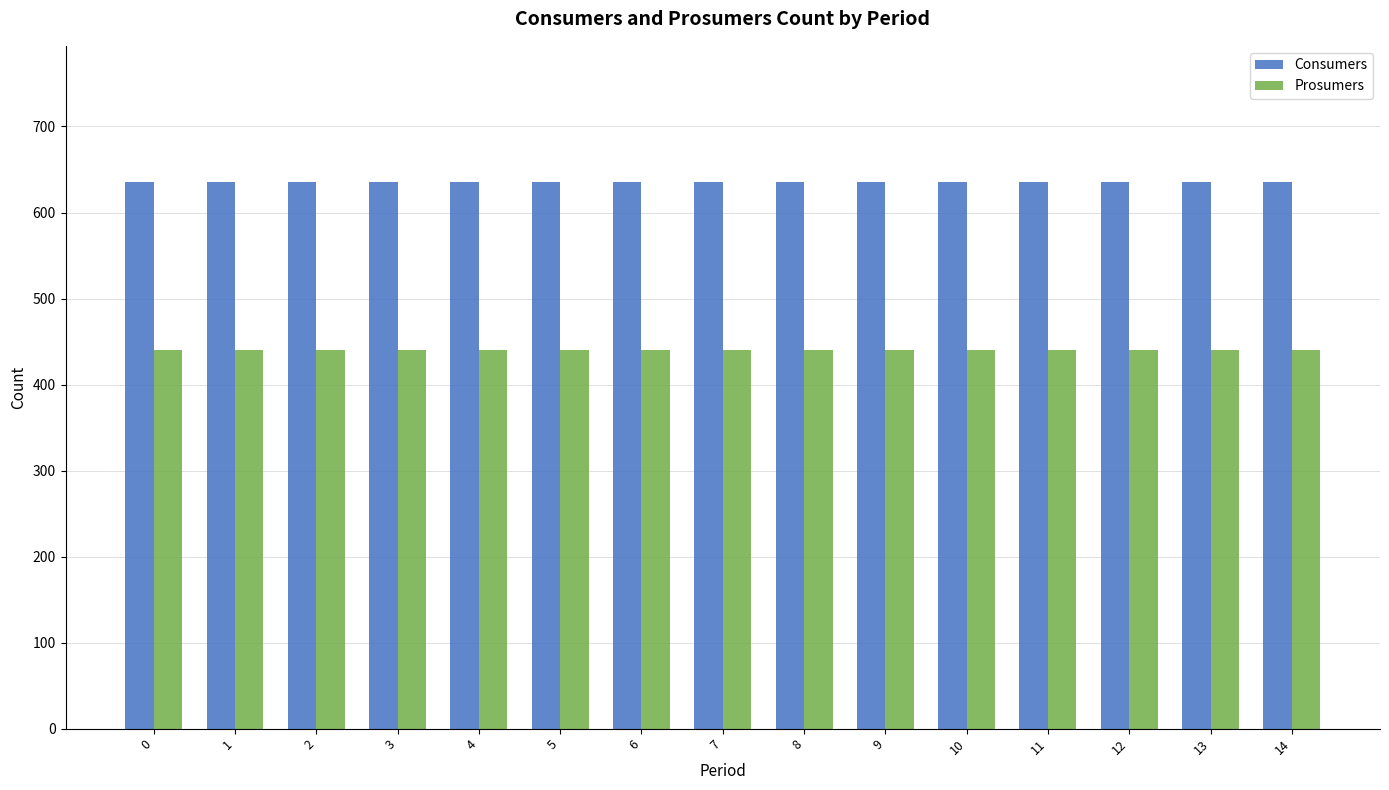

What is the maximum value for Consumers?

635